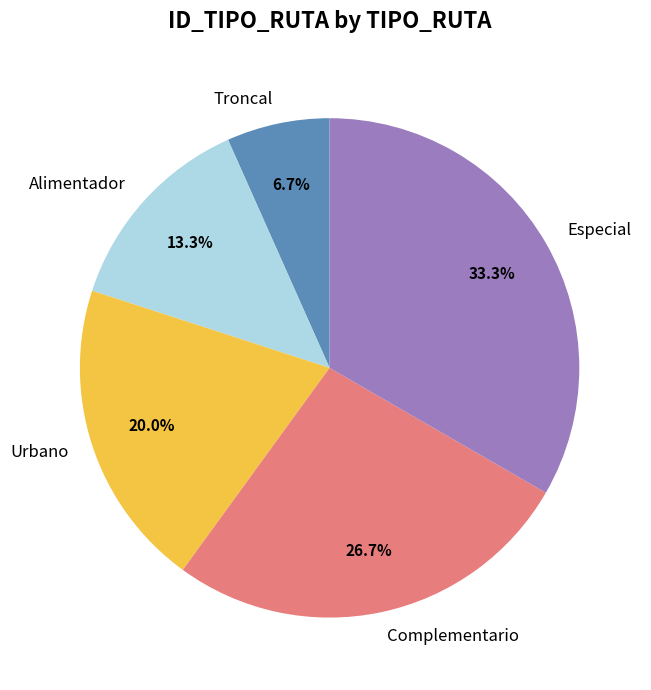

To the nearest percent, what portion does Troncal represent?

7%